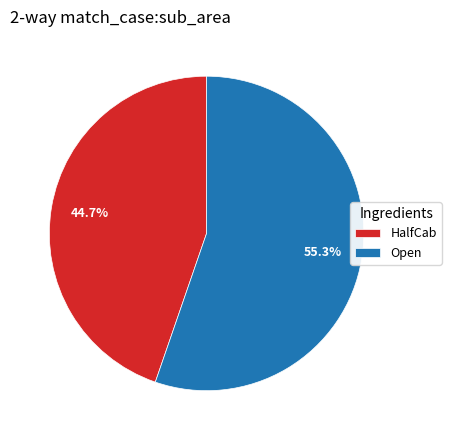

To the nearest percent, what is the average slice percentage?

50%